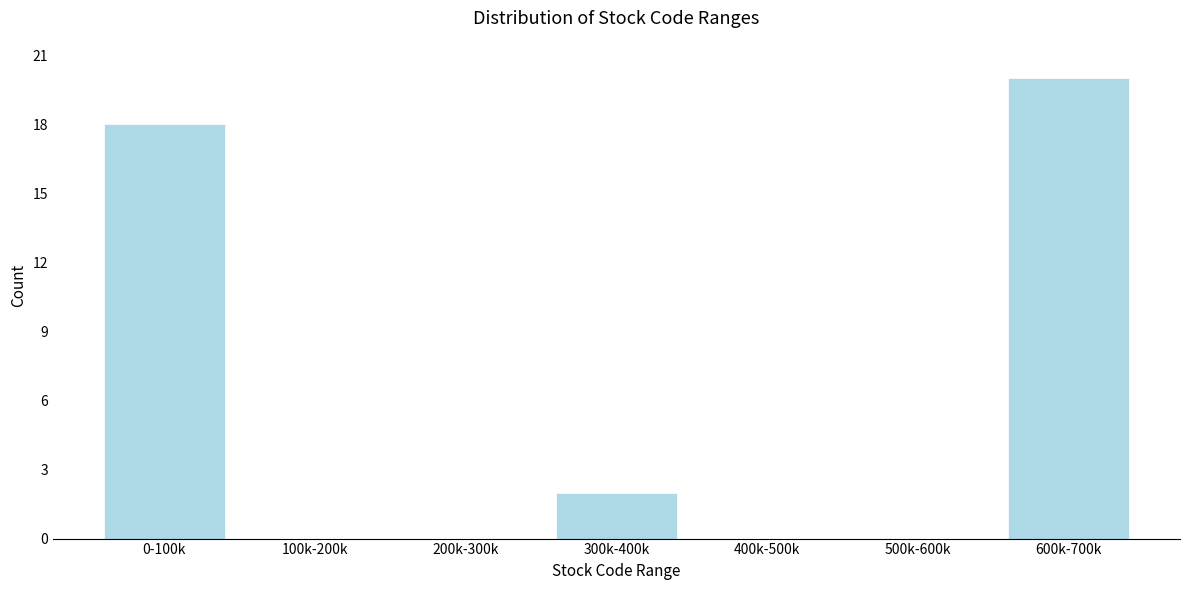

Reading left to right, what are all the values shown in this chart?

0-100k=18	100k-200k=0	200k-300k=0	300k-400k=2	400k-500k=0	500k-600k=0	600k-700k=20